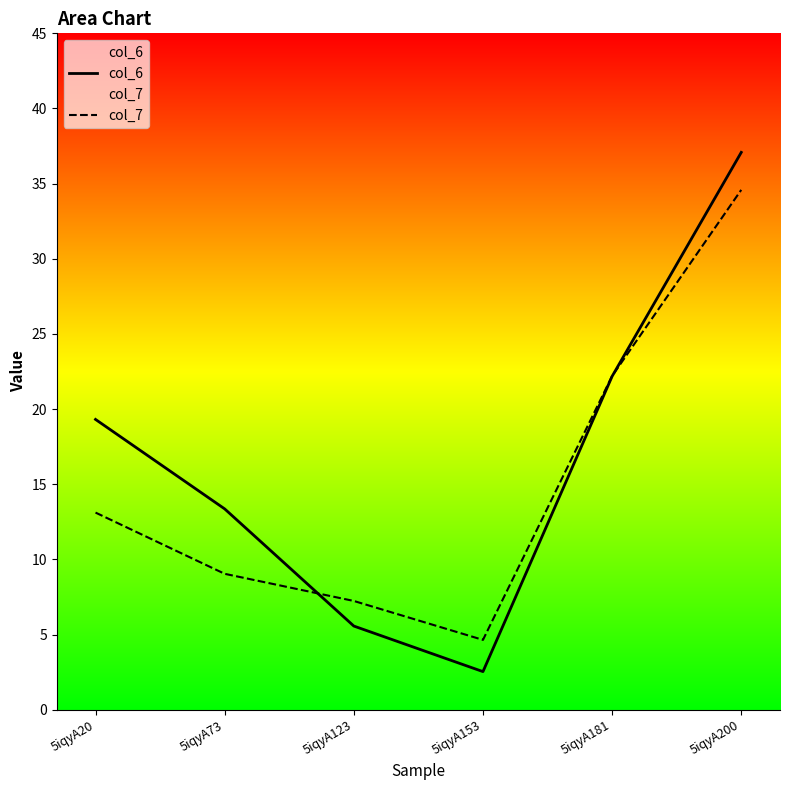

Where do col_6 and col_7 first cross each other?

5iqyA73 and 5iqyA123